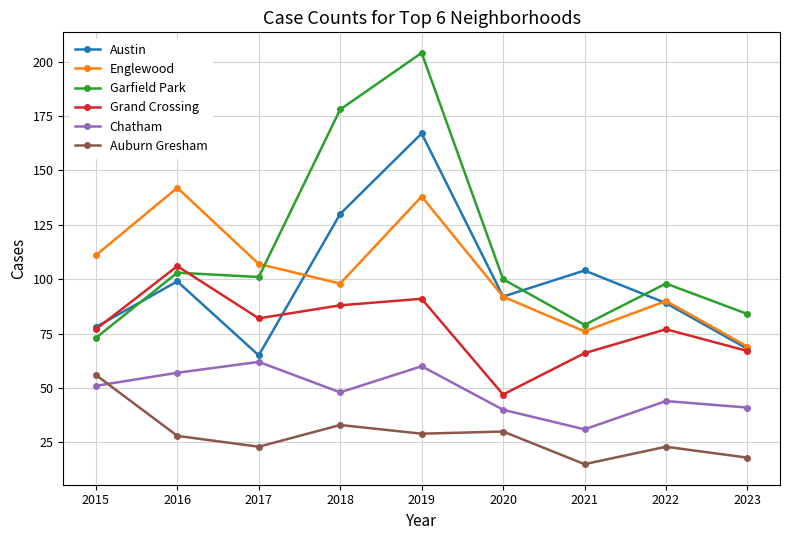

Where is the first local minimum for Auburn Gresham?

2017